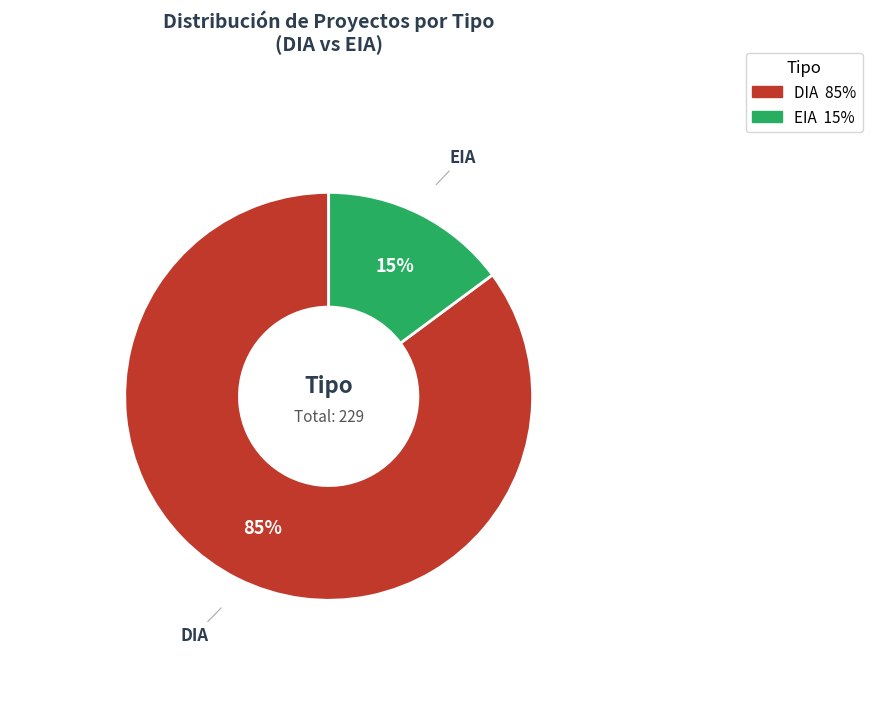

Between EIA and DIA, which is larger?

DIA